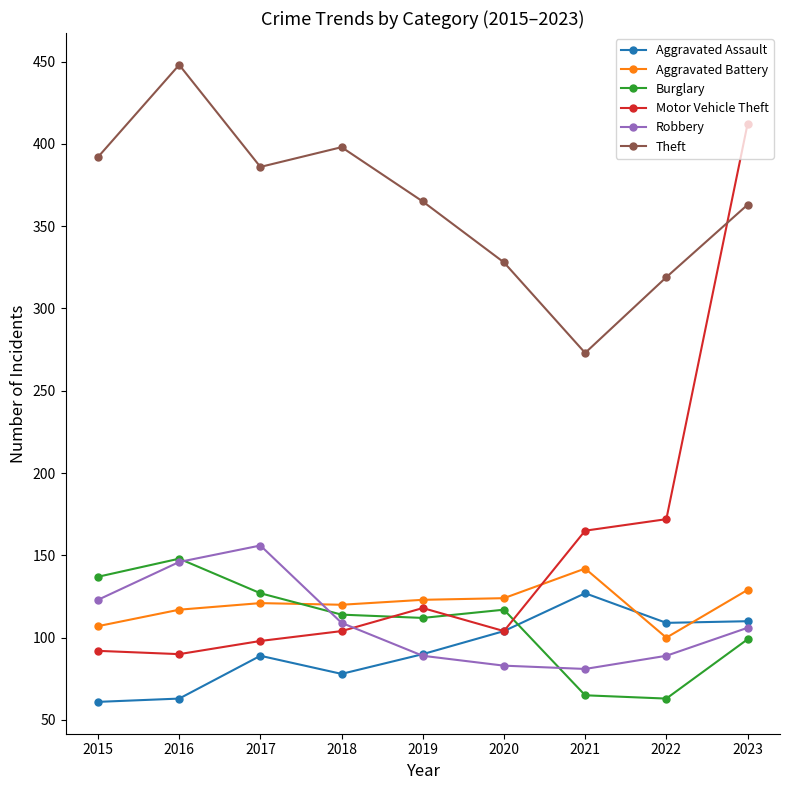

What value does the Burglary series have at 2021?

65